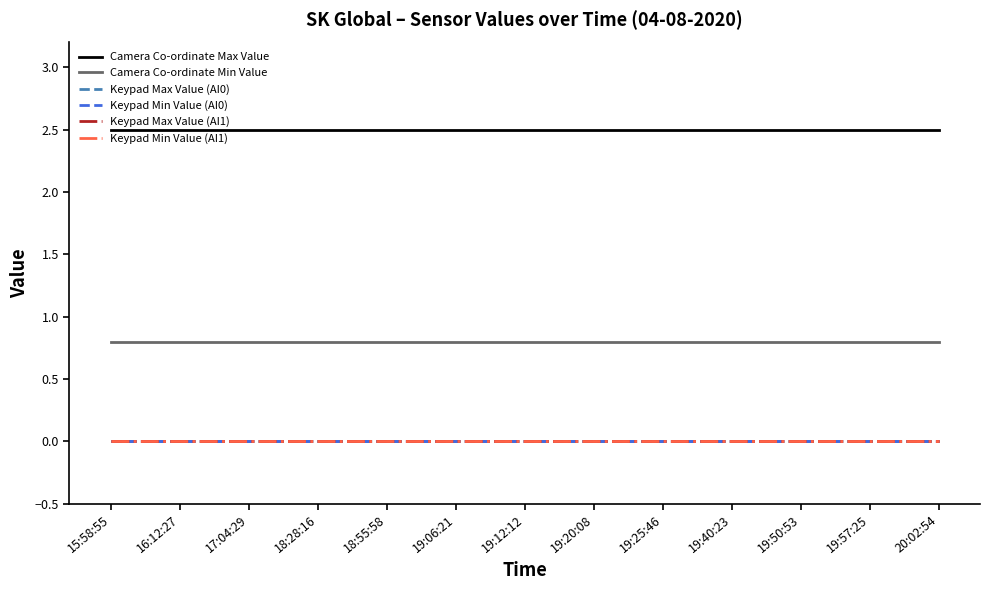

What is the label of the 4th point from the left?

18:28:16